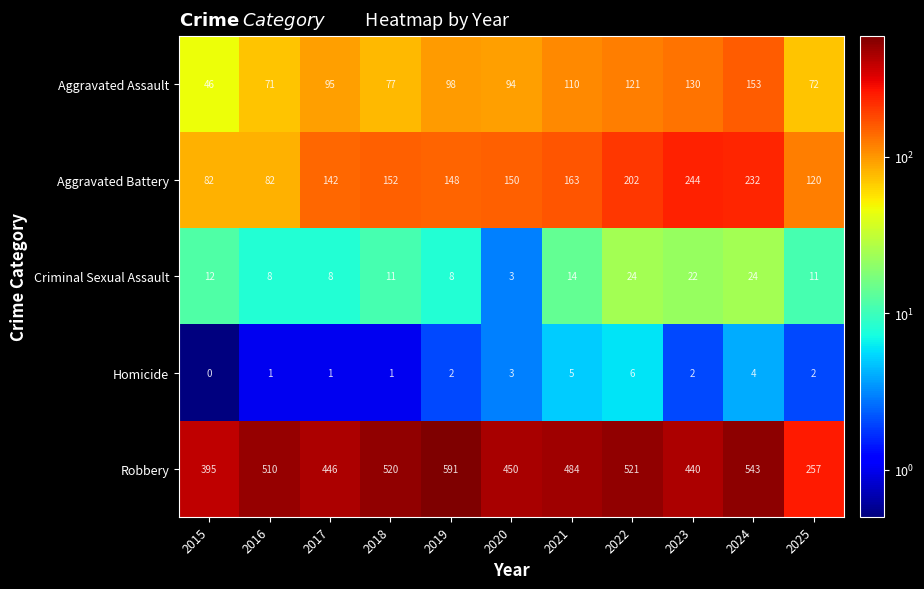

What is the sum of the Aggravated Assault values at 2023 and 2025?

202